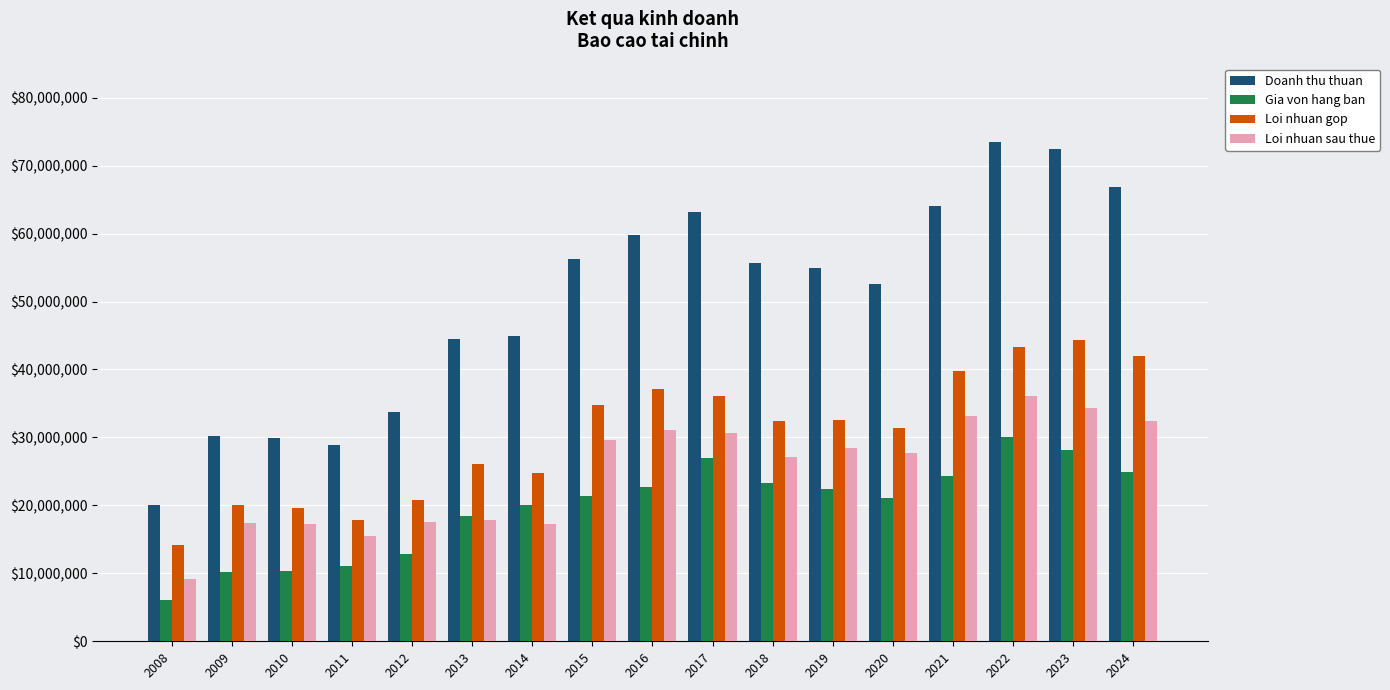

What is the total value across all series at 2014?

107056883